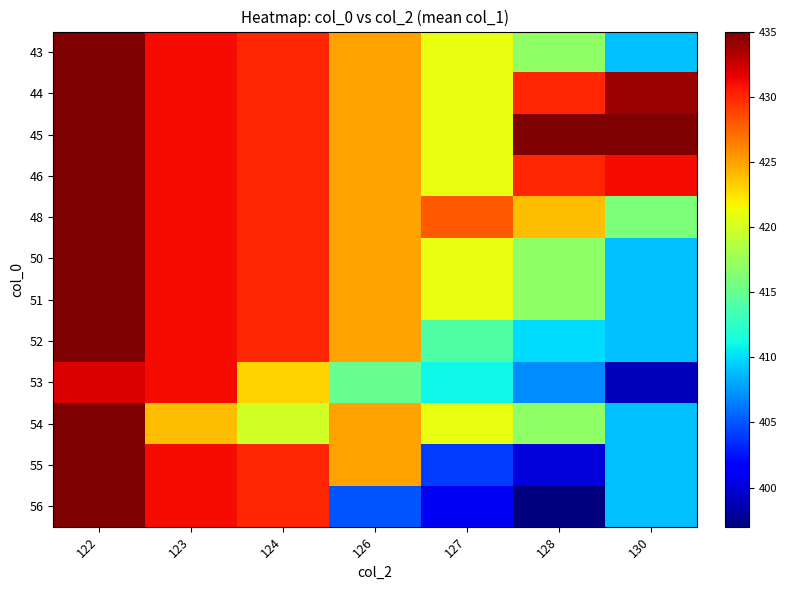

What is the difference between the highest and lowest values at 127?

27